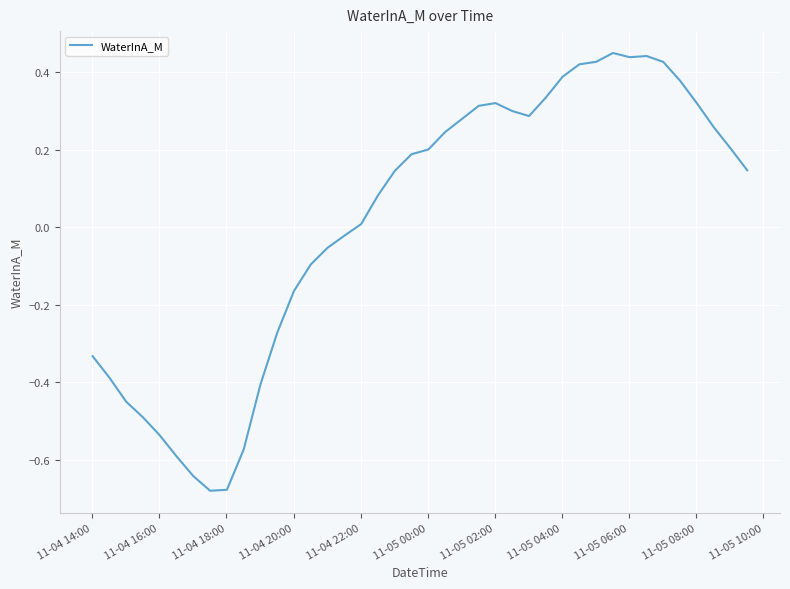

What is the difference between the maximum and minimum values?

1.1